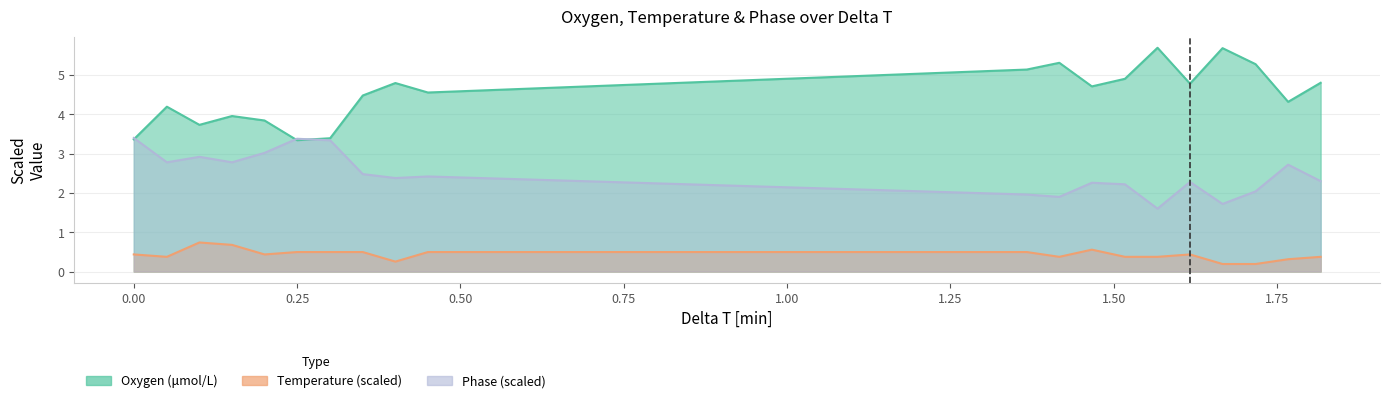

How many Temperature values are between 0 and 1?

20